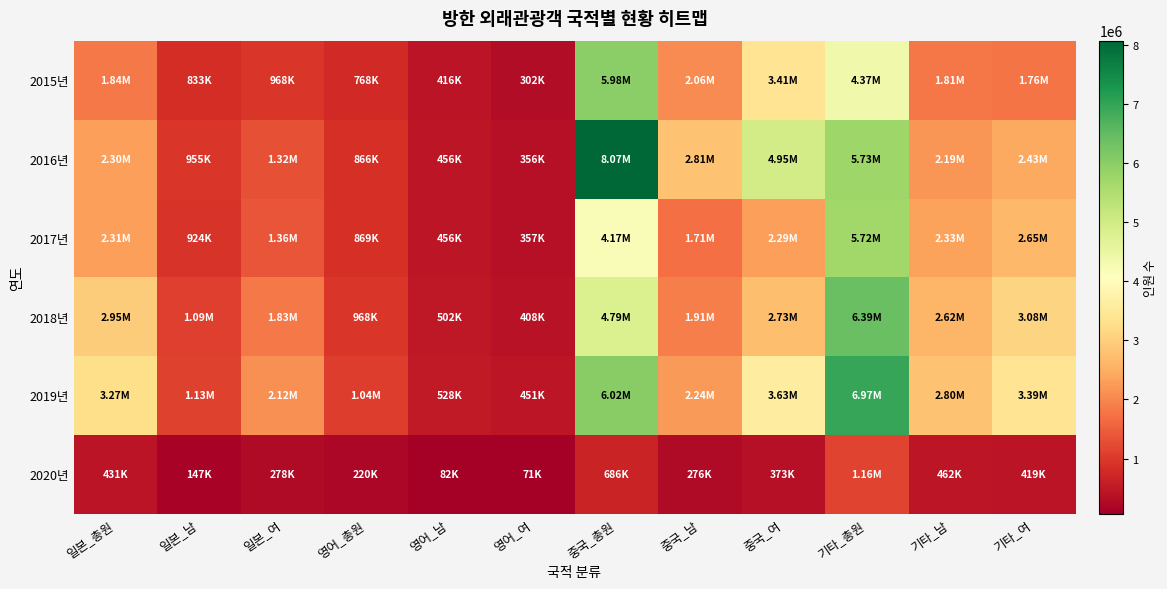

Rank the series by their maximum value, from lowest to highest.

2020년, 2017년, 2015년, 2018년, 2019년, 2016년